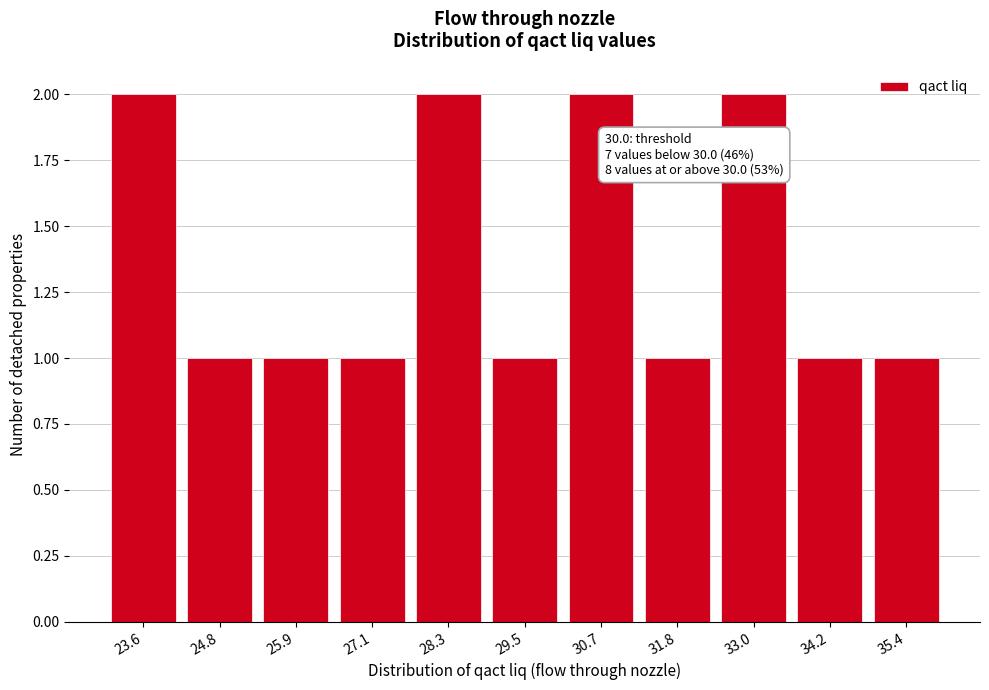

Reading left to right, transcribe all the data shown in this chart.

2	1	1	1	2	1	2	1	2	1	1